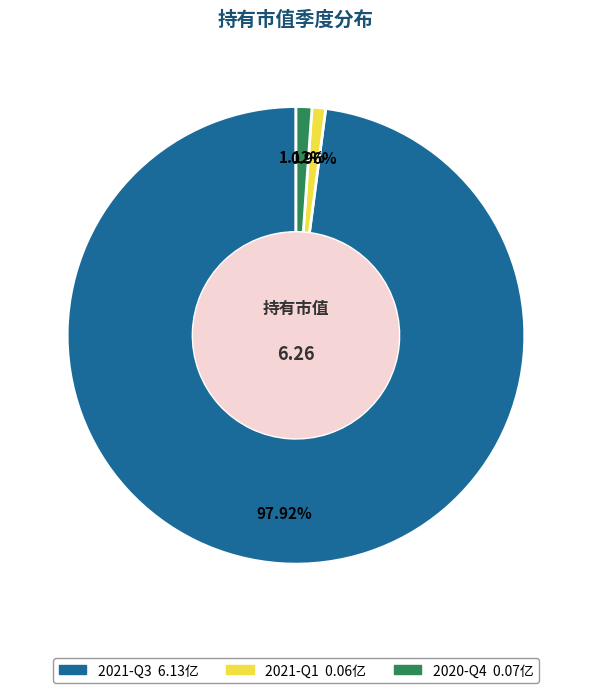

Count the number of slices in the pie.

3